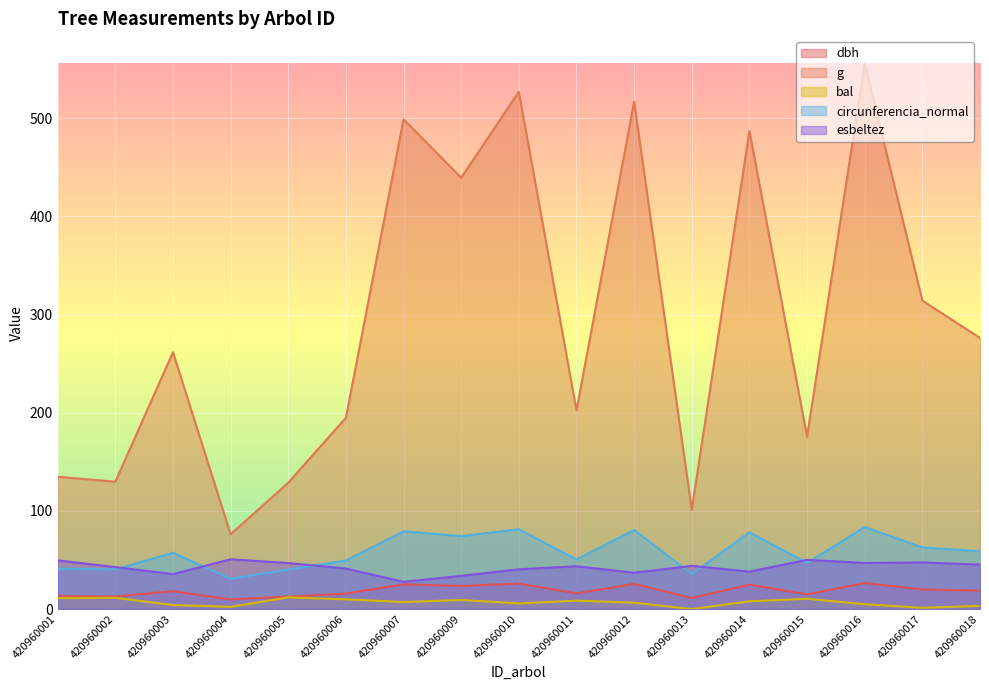

What is the sum of the g values at 420960011 and 420960009?

641.6